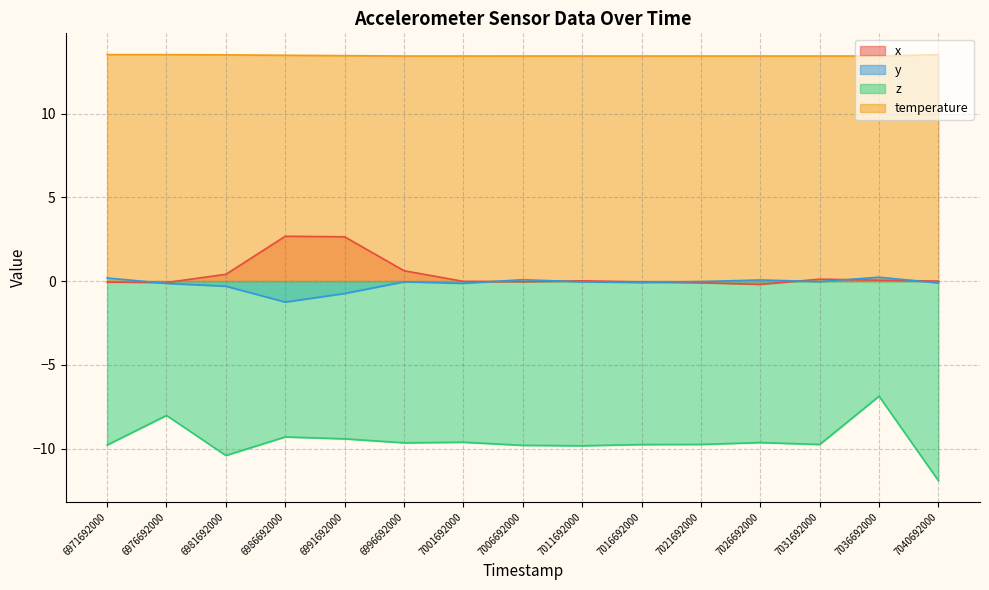

Which category has the lowest value in the y series?

6986692000